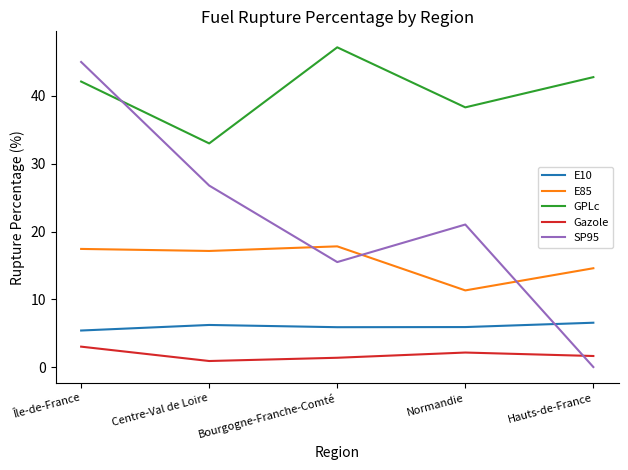

What is the sum of all E85 values?

78.3